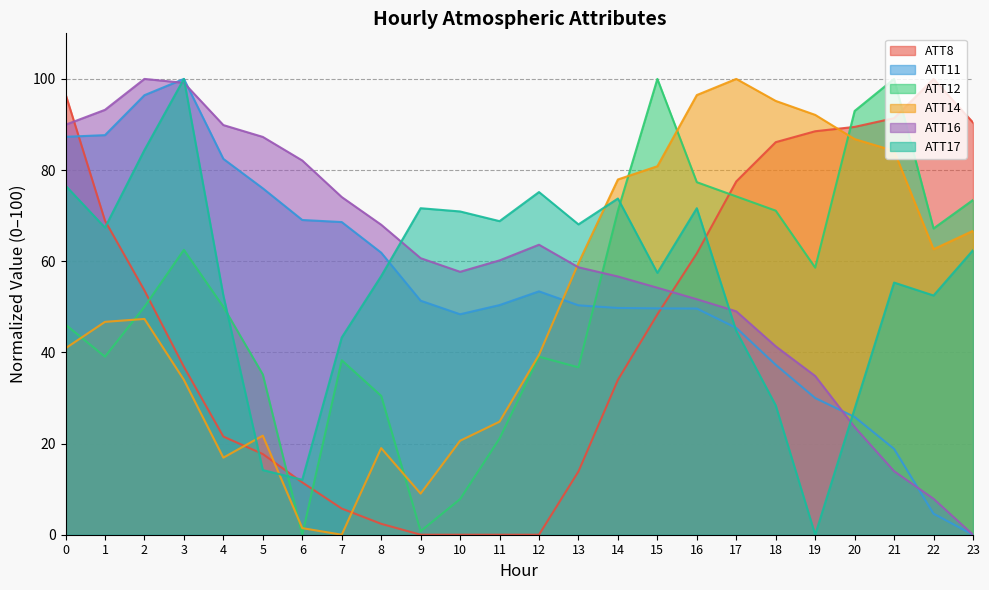

Reading right to left, extract all data points from this chart.

ATT8: 90.4	100.0	91.4	89.5	88.5	86.1	77.5	61.7	48.3	34.0	13.9	0.0	0.0	0.0	0.0	2.4	5.7	11.5	17.7	21.5	36.8	53.6	68.9	96.7
ATT11: 0.0	4.6	18.8	25.8	30.0	37.3	45.4	49.6	49.7	49.7	50.3	53.4	50.4	48.4	51.3	61.9	68.6	69.0	76.0	82.5	100.0	96.4	87.7	87.3
ATT12: 73.4	67.2	100.0	93.0	58.6	71.1	74.2	77.3	100.0	71.1	36.7	39.1	21.1	7.8	0.8	30.5	38.3	0.0	35.2	50.0	62.5	50.0	39.1	46.1
ATT14: 66.7	62.6	84.2	86.8	92.1	95.2	100.0	96.5	80.8	77.9	59.6	39.5	24.8	20.6	9.0	19.0	0.0	1.4	21.7	16.9	34.0	47.3	46.7	40.9
ATT16: 0.0	7.9	13.9	23.6	34.8	41.3	49.0	51.7	54.2	56.7	58.7	63.6	60.2	57.7	60.7	68.0	74.1	82.1	87.3	89.9	99.1	100.0	93.2	89.9
ATT17: 62.4	52.5	55.3	27.7	0.0	28.4	44.7	71.6	57.4	73.8	68.1	75.2	68.8	70.9	71.6	56.7	43.3	12.1	14.2	52.5	100.0	84.4	67.4	76.6